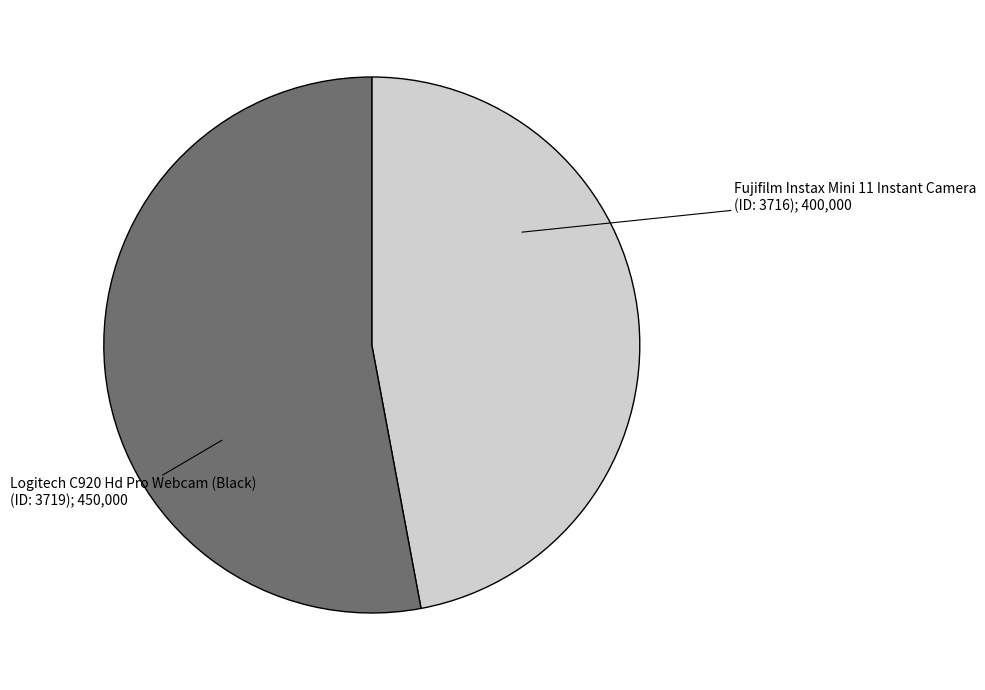

Count the number of slices in the pie.

2